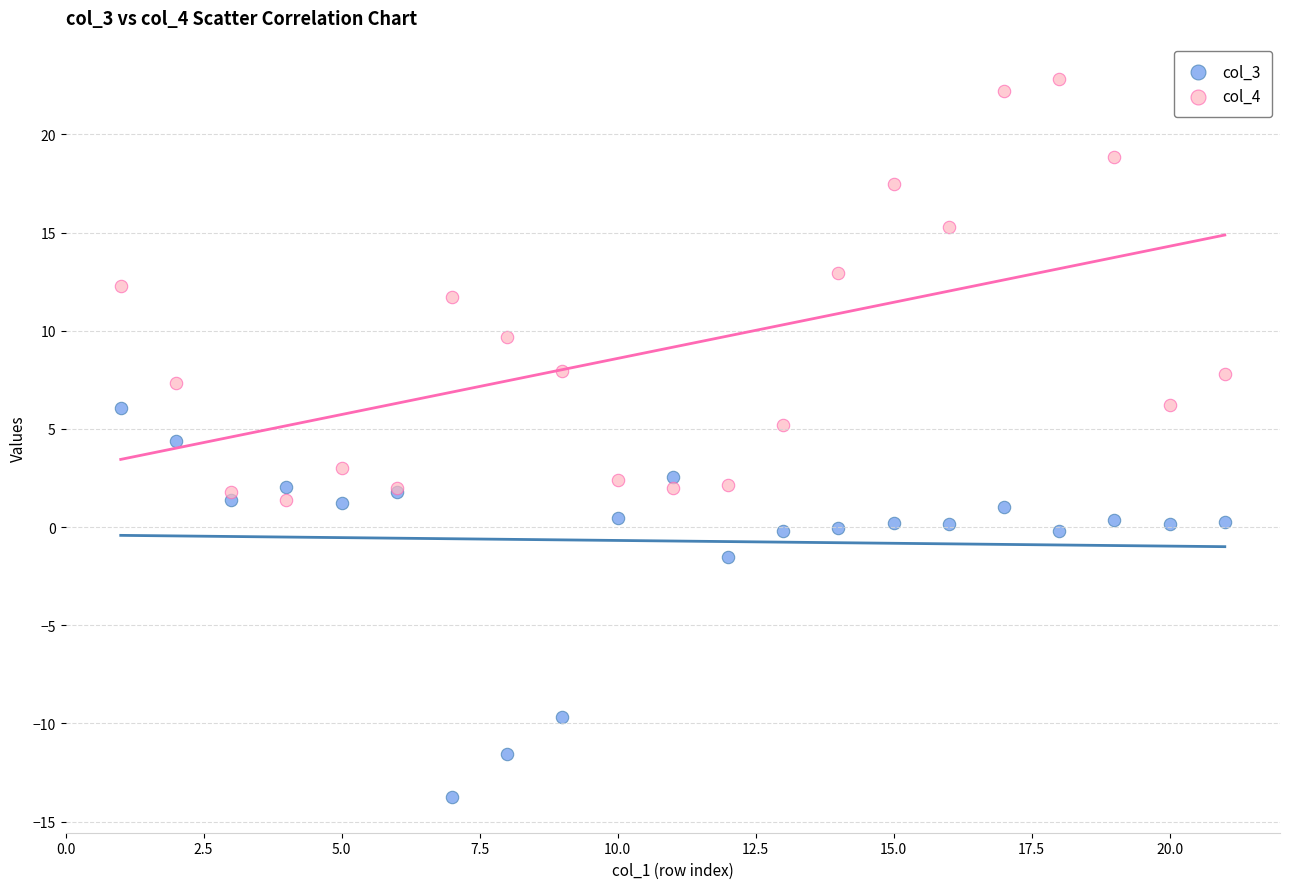

What are all the series names shown in the legend?

col_3, col_4